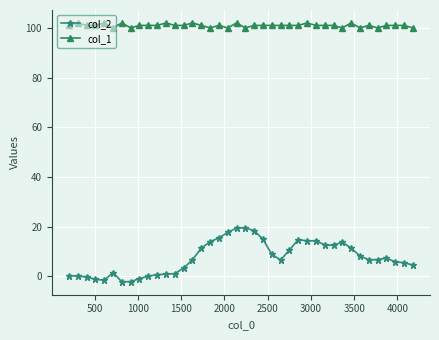

What is the greatest value displayed?

102.0